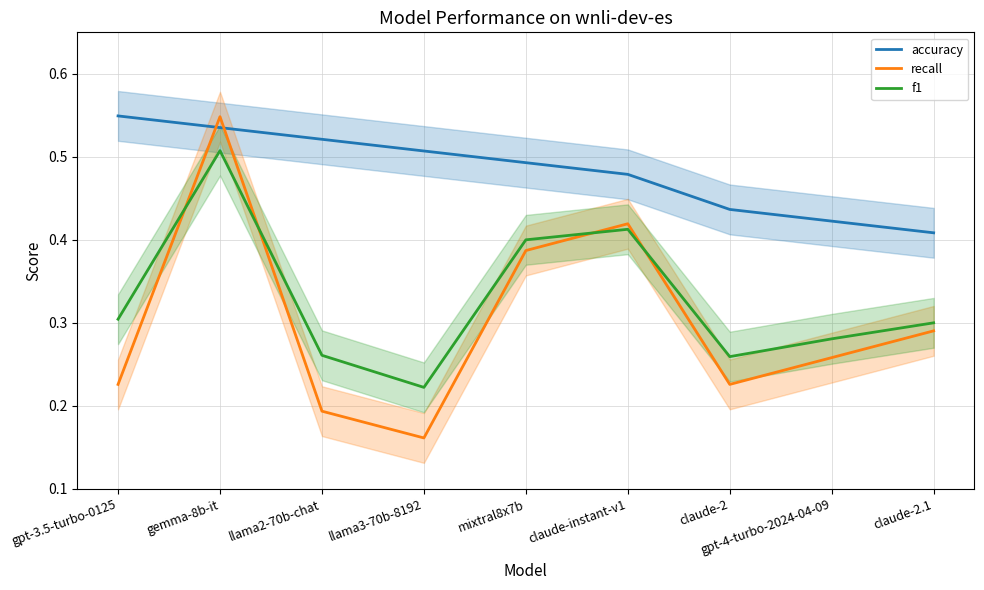

Rank the categories by accuracy value from highest to lowest.

gpt-3.5-turbo-0125, gemma-8b-it, llama2-70b-chat, llama3-70b-8192, mixtral8x7b, claude-instant-v1, claude-2, gpt-4-turbo-2024-04-09, claude-2.1